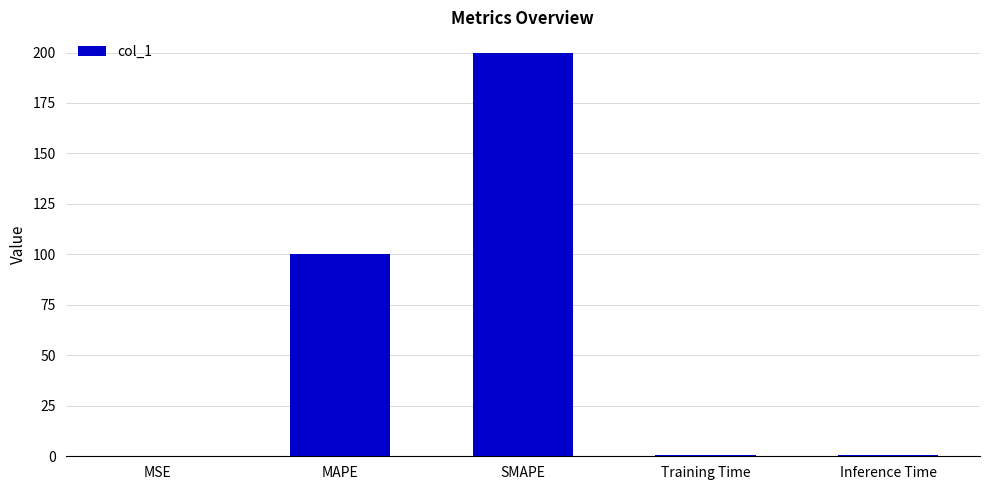

What is the average value?

60.3